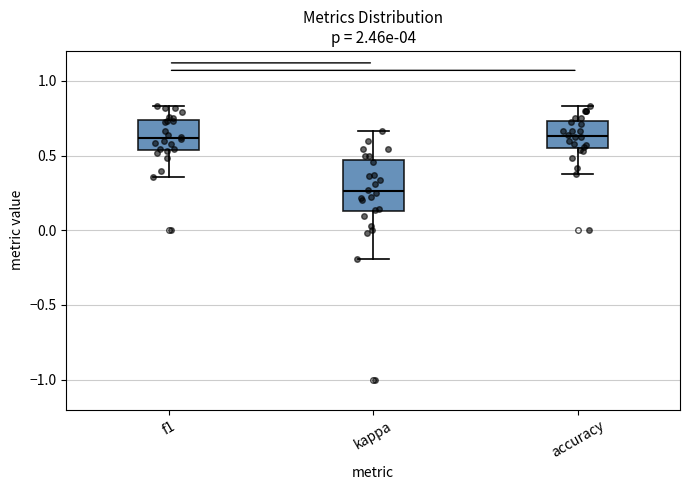

Which box's median line is the lowest?

kappa